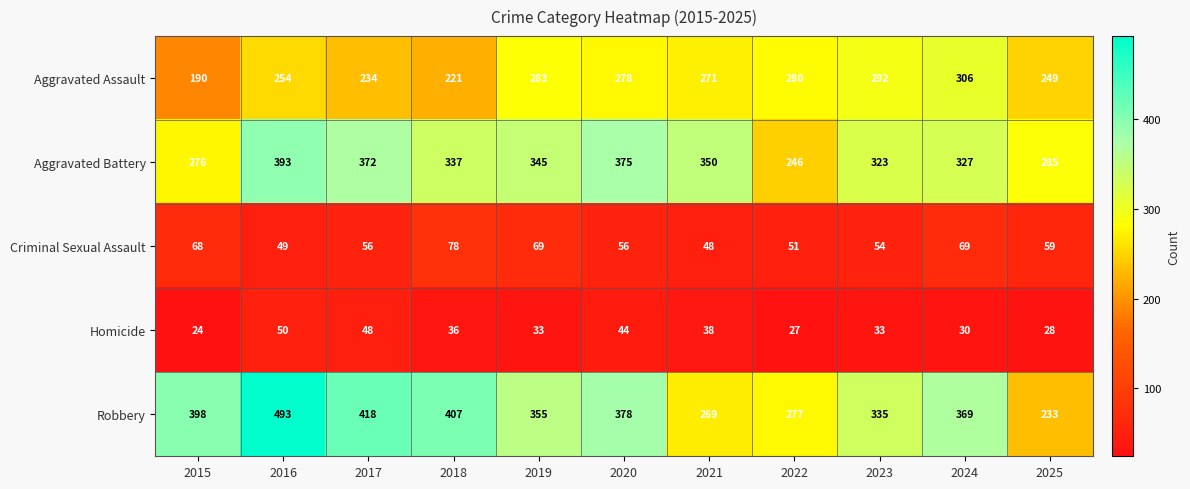

How many series are shown in this chart?

5